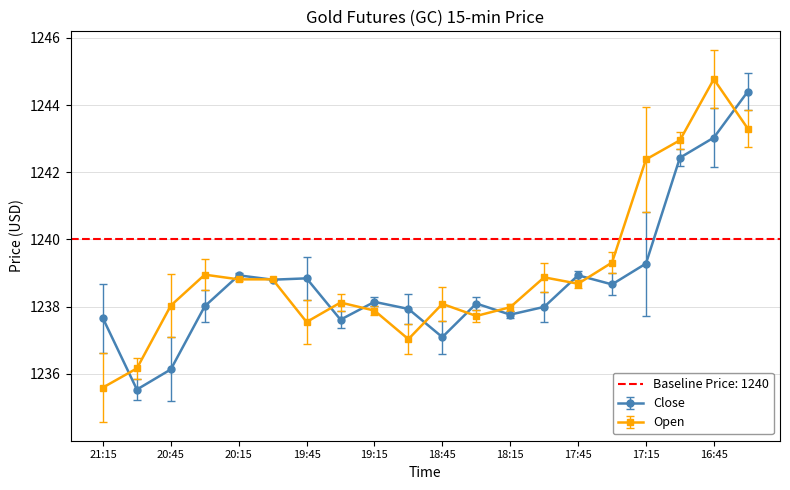

Is it true that Close equals 1238.7 at 17:30?

True